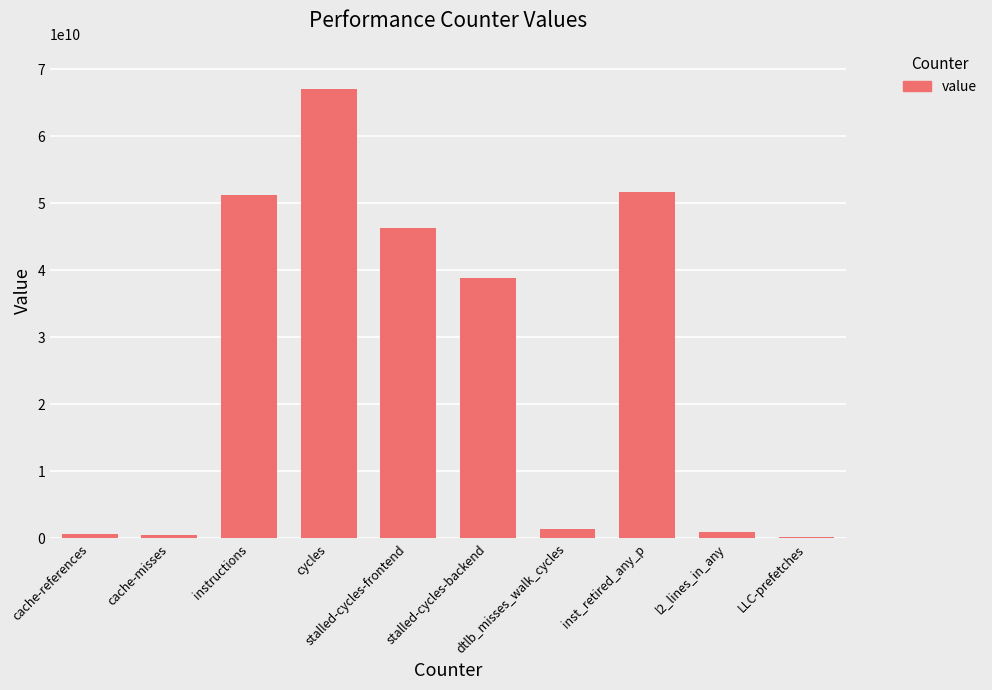

How many values are below 38799491775?

5